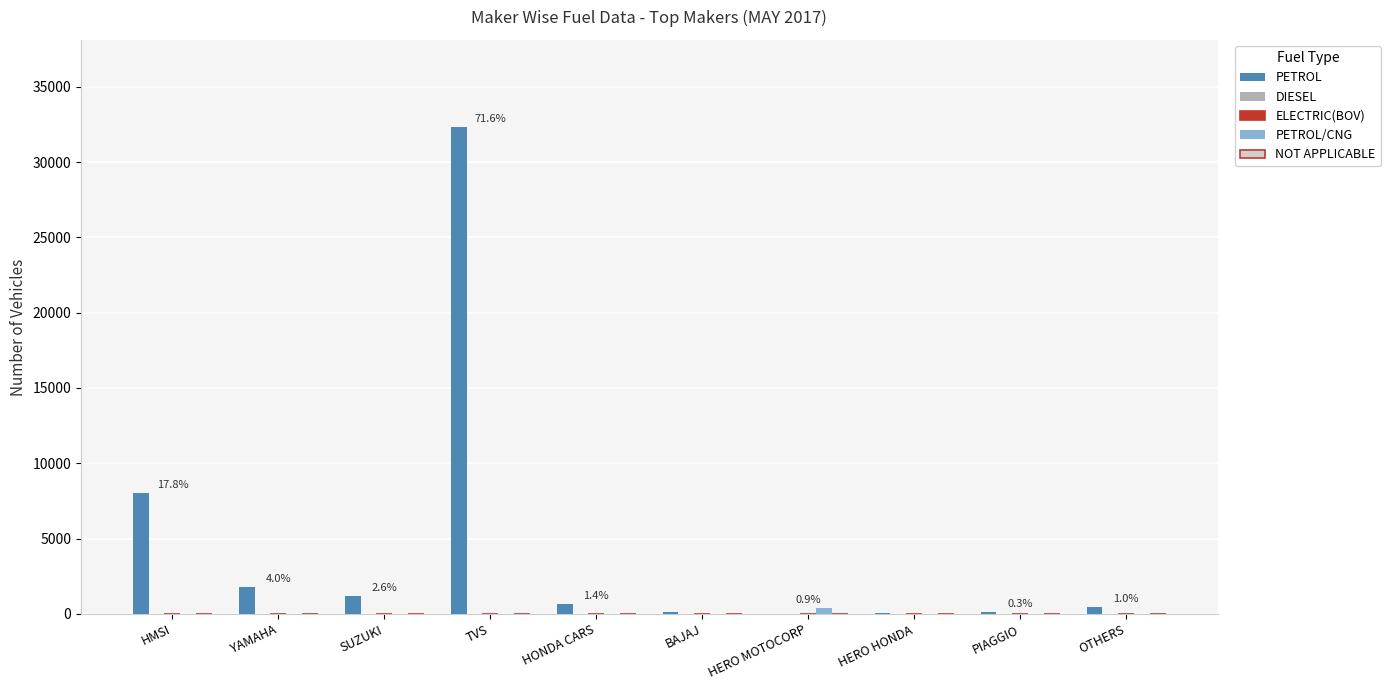

At which category is the sum across all series the highest?

TVS